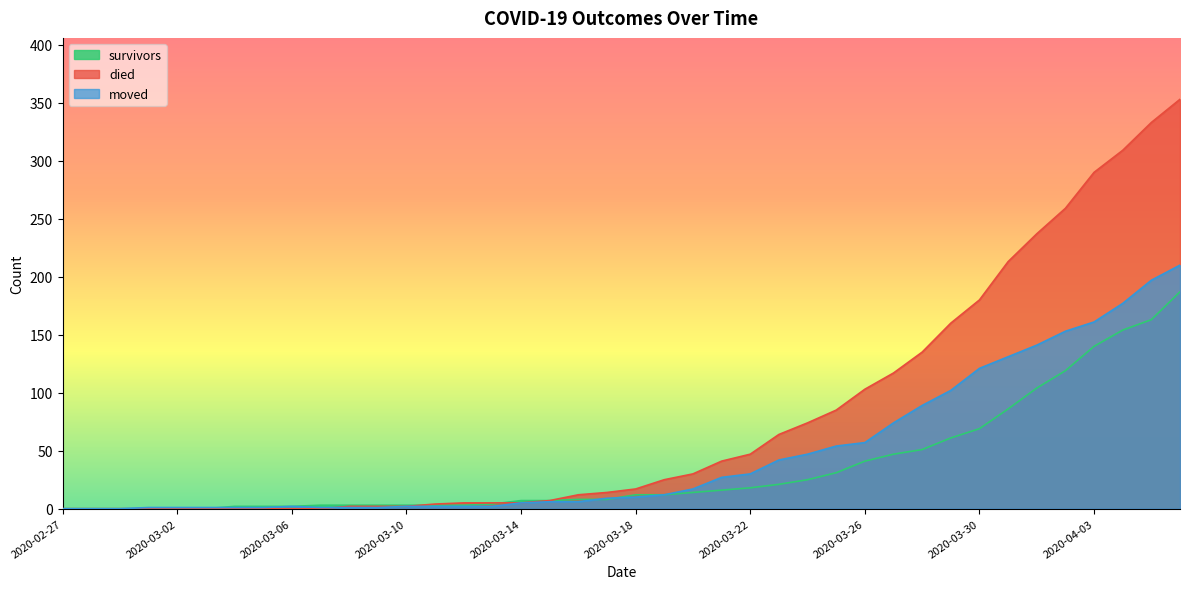

What is the value of the moved point at the 31st from the left?

89